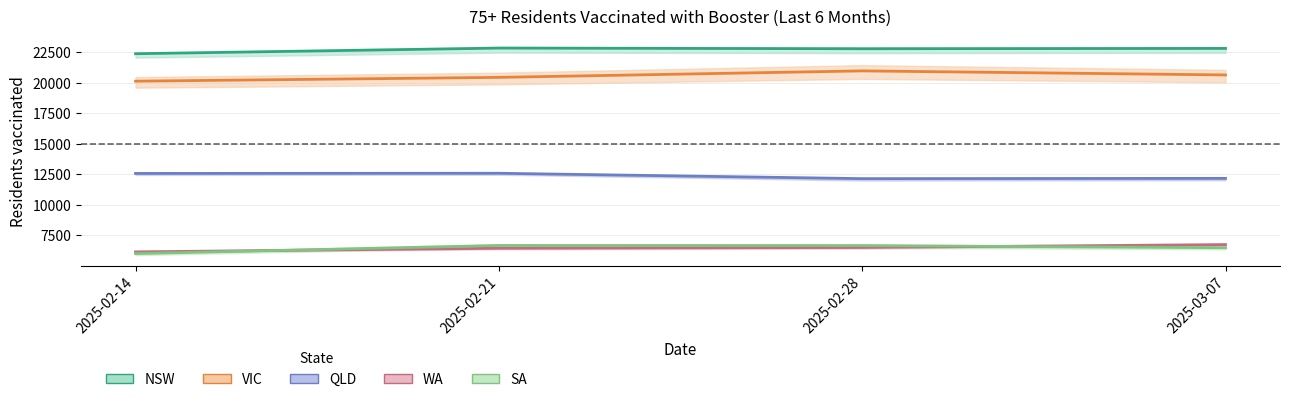

What is the spread (max minus min) of values at 2025-03-07?

16348